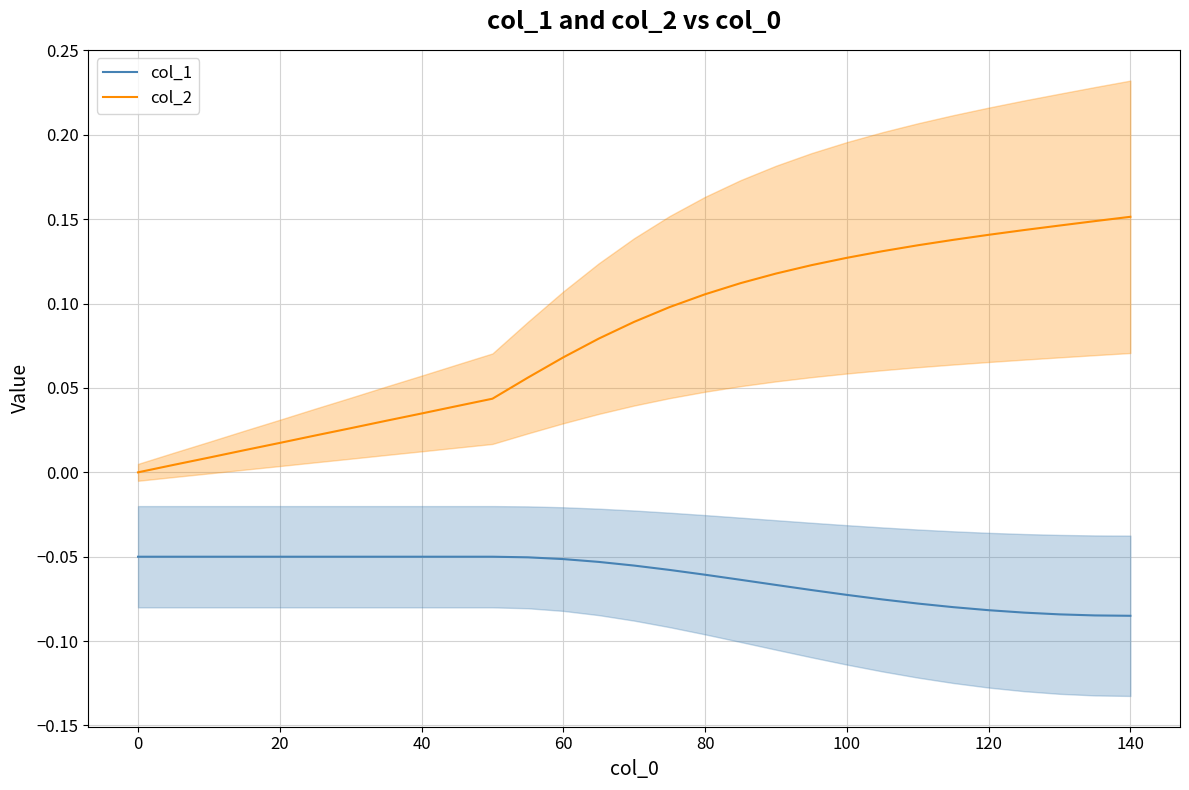

Reading left to right, extract all data points from this chart.

col_1: -0.1	-0.1	-0.1	-0.1	-0.1	-0.1	-0.1	-0.1	-0.1	-0.1	-0.1	-0.1	-0.1	-0.1	-0.1	-0.1	-0.1	-0.1	-0.1	-0.1	-0.1	-0.1	-0.1	-0.1	-0.1	-0.1	-0.1	-0.1	-0.1
col_2: 0.0	0.0	0.0	0.0	0.0	0.0	0.0	0.0	0.0	0.0	0.0	0.1	0.1	0.1	0.1	0.1	0.1	0.1	0.1	0.1	0.1	0.1	0.1	0.1	0.1	0.1	0.1	0.1	0.2